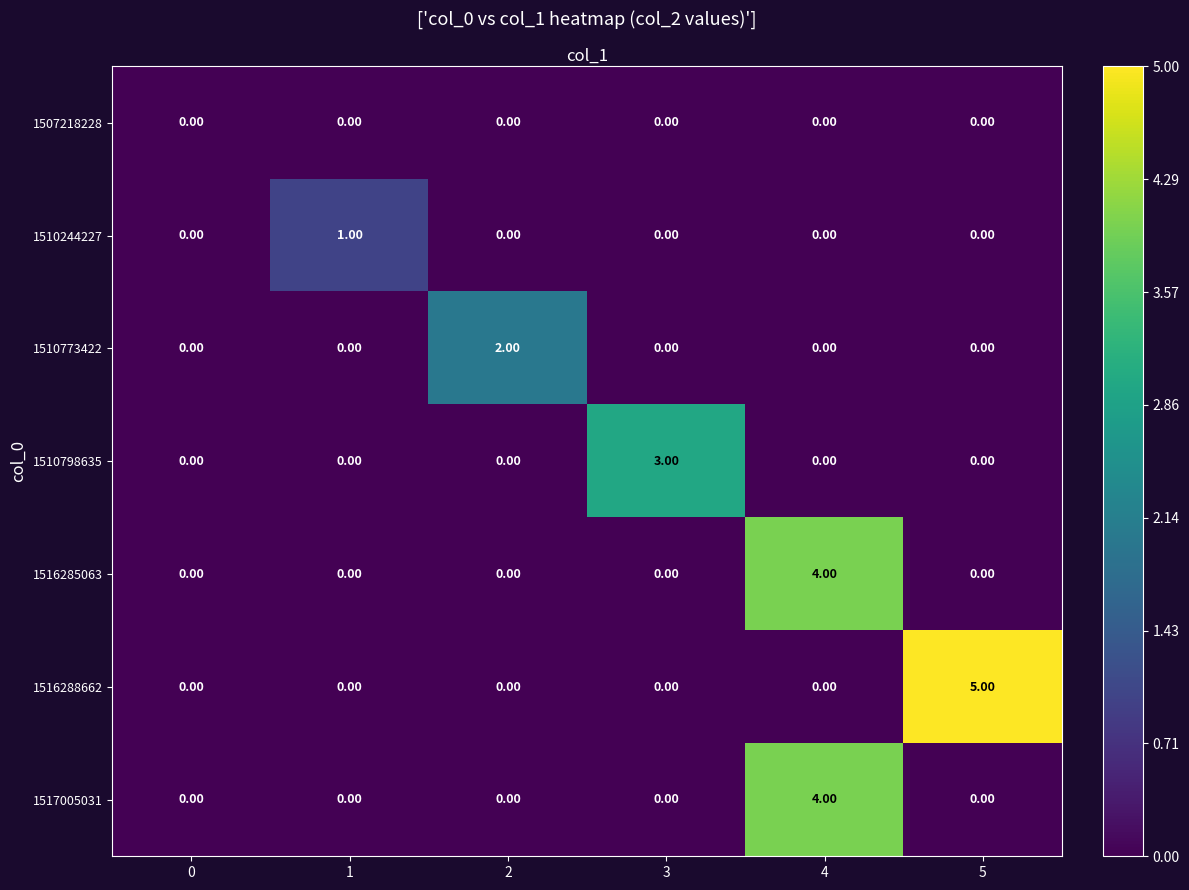

What is the approximate value of row_5 at 5?

5